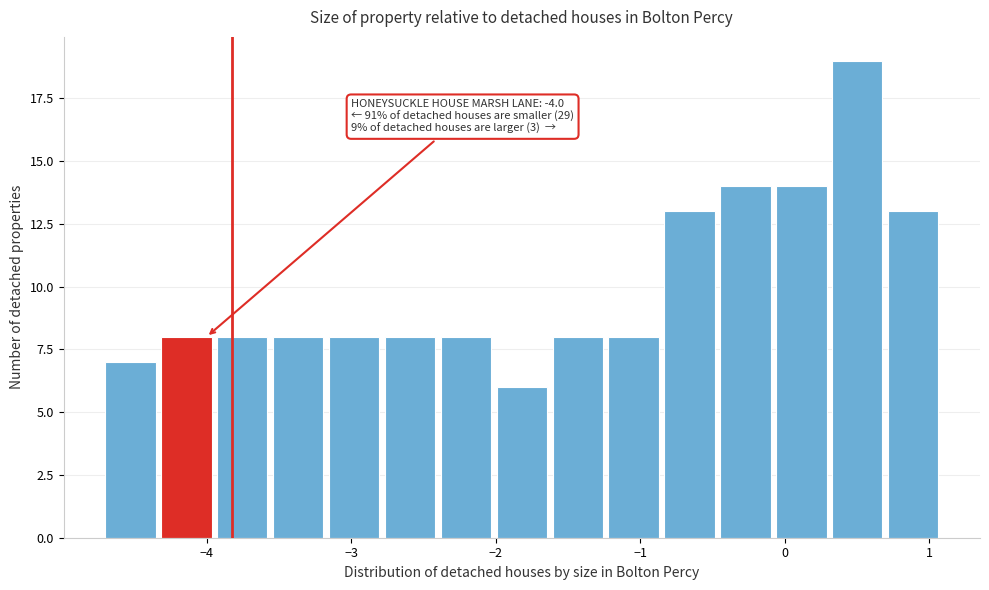

Around what value on the x-axis is the tallest bar? Give the approximate position of its centre, as read against the axis.

0.5